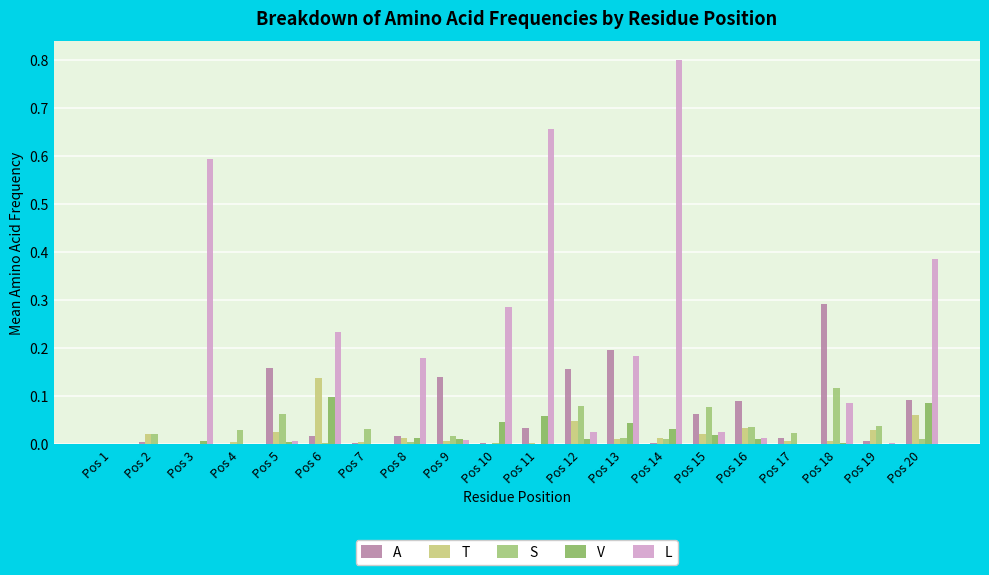

Is it true that A equals 0.0 at Pos 17?

True